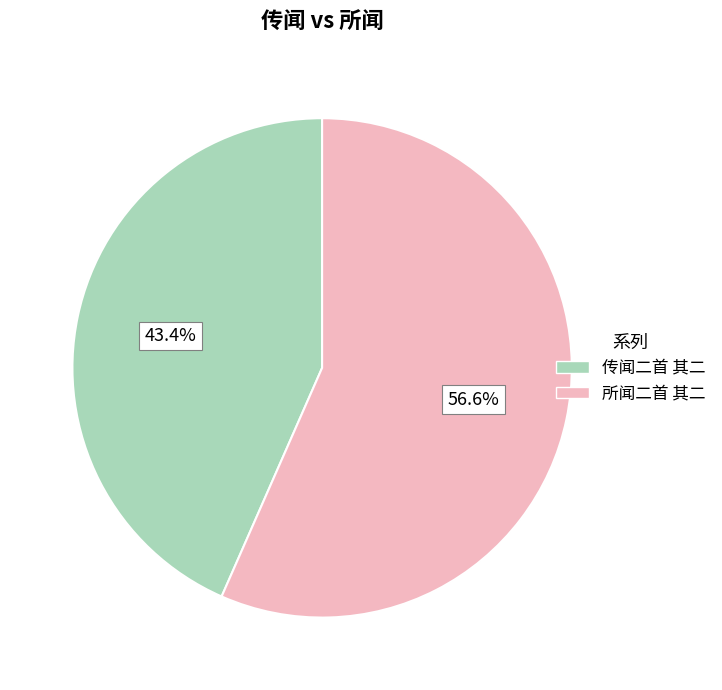

The 所闻二首 其二 slice represents 57% of the pie. True or false?

True